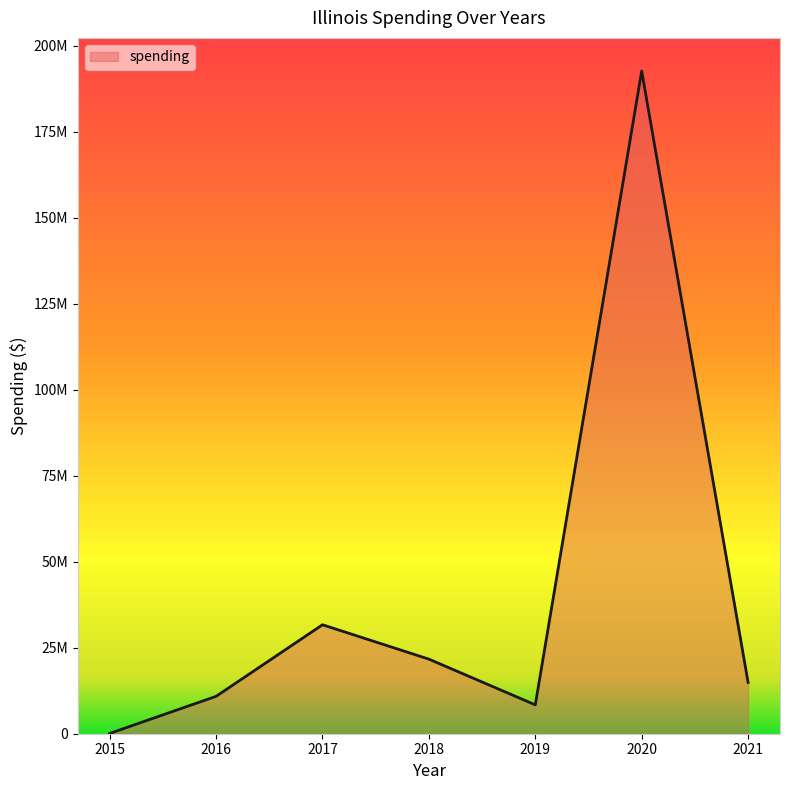

What is the average value?

40053198